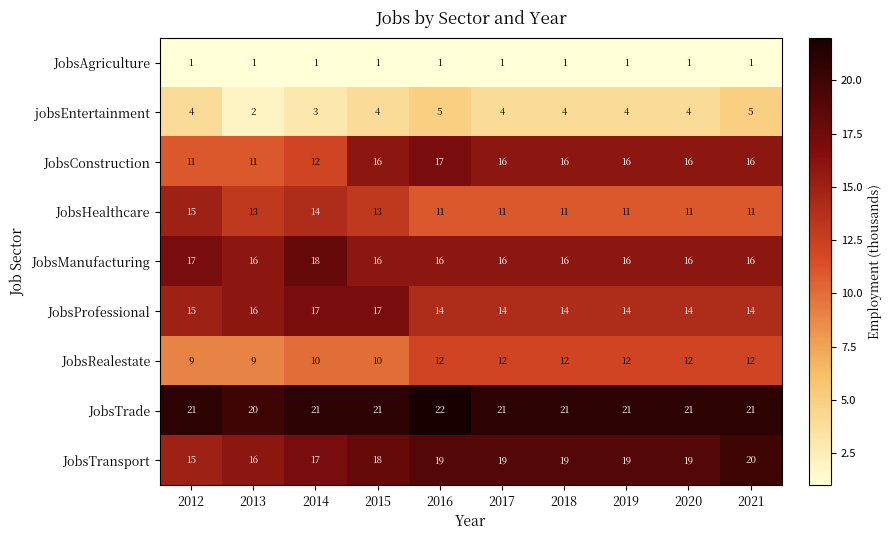

Is it true that JobsProfessional equals 14 at 2018?

True